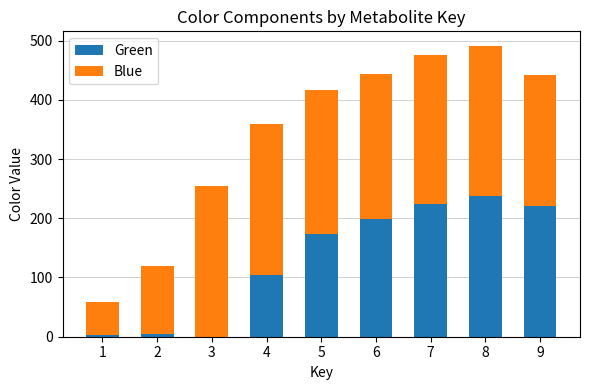

What is the sum of all Green values?

1169